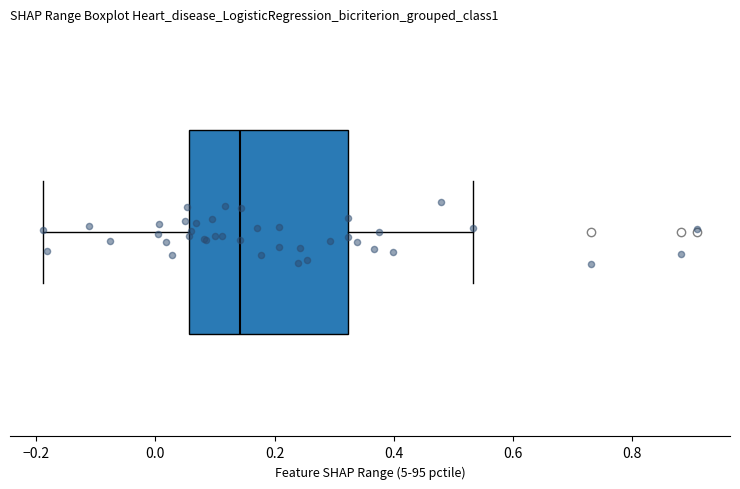

Transcribe this box plot: give where the median line is, the range the box spans, and where the two whiskers end, as read against the x-axis. The values are not printed on the chart, so give them approximately, as read against the axis.

median 0.14, box 0.06 to 0.32, whiskers -0.18 to 0.54